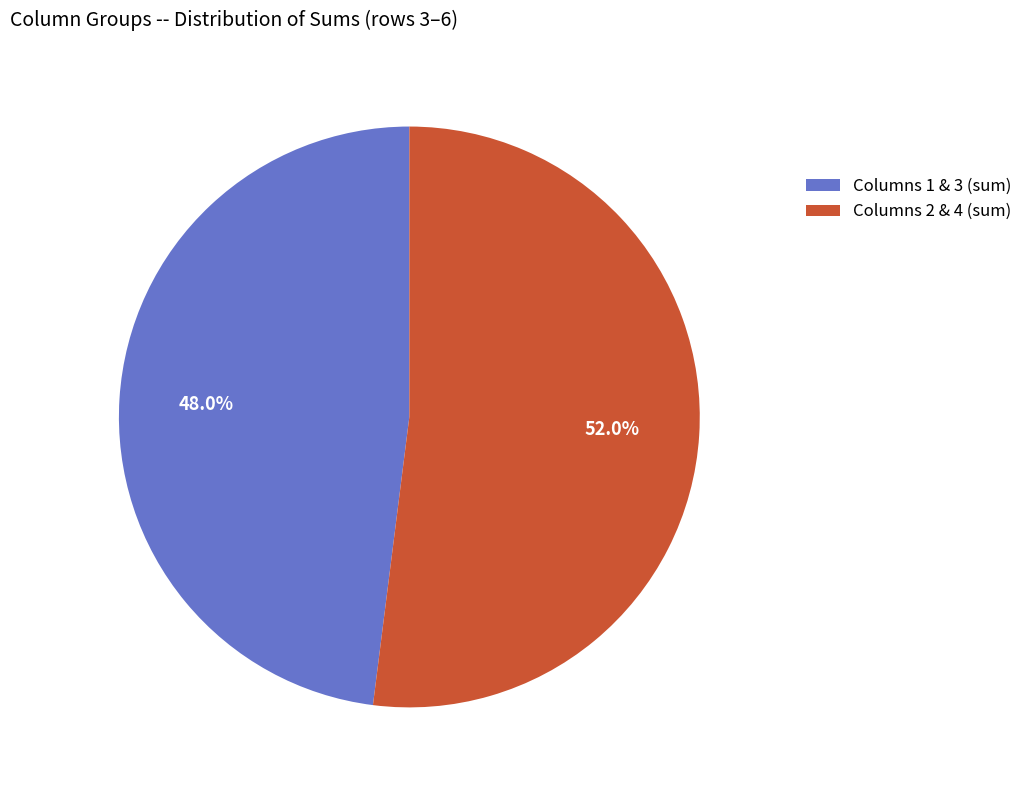

What percentage do Columns 1 & 3 (sum) and Columns 2 & 4 (sum) together represent?

100.0%